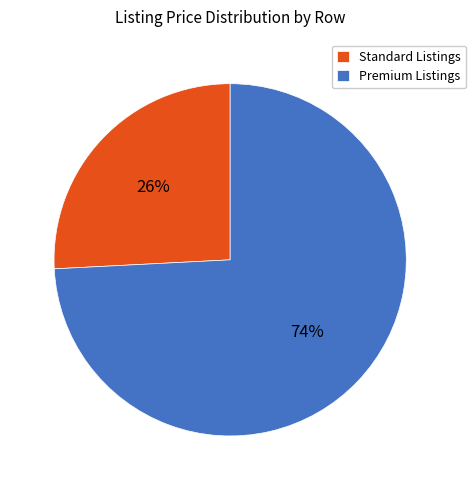

True or false: Premium Listings accounts for 74% of the total.

True